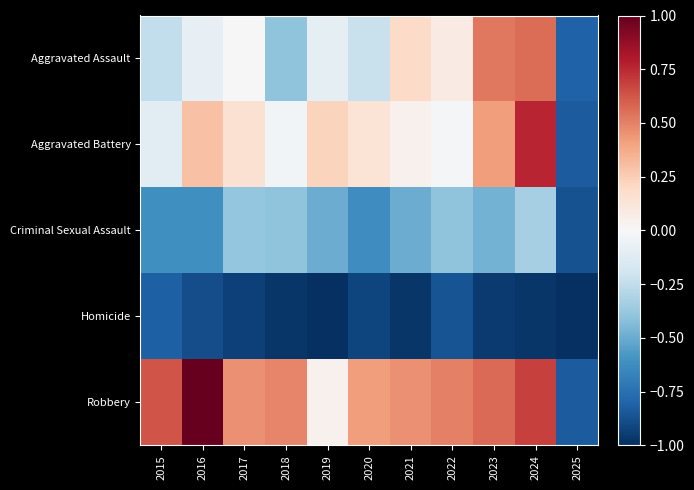

How many series are shown in this chart?

5